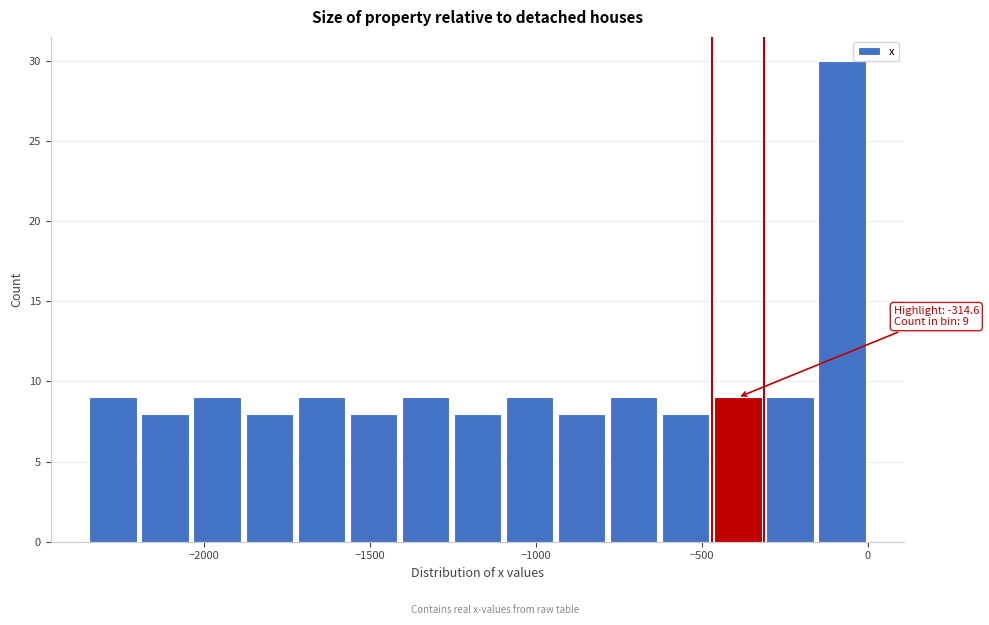

Around what value on the x-axis is the tallest bar? Give the approximate position of its centre, as read against the axis.

-100